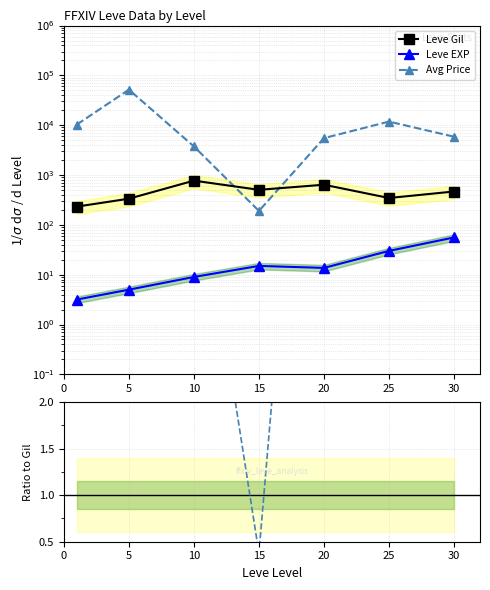

What is the minimum value for Leve EXP?

3.2